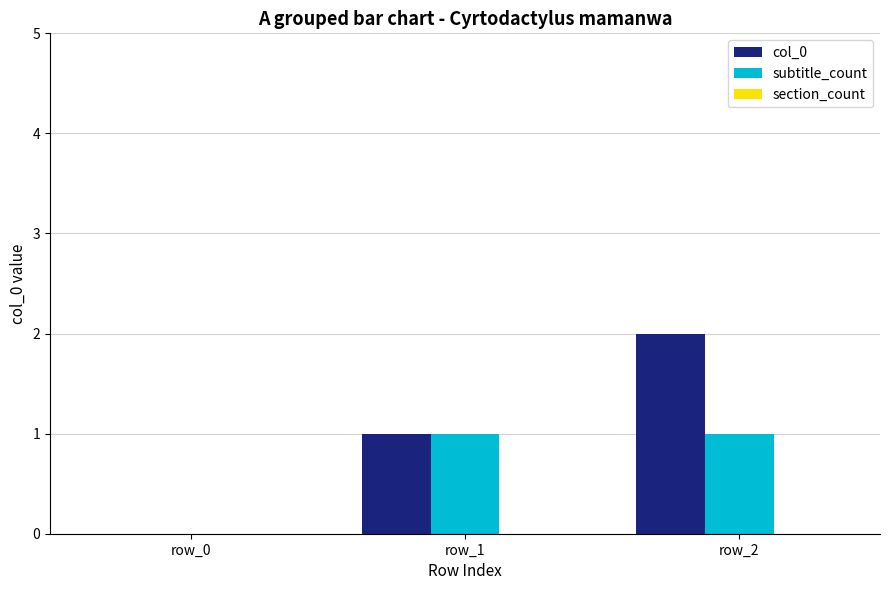

How many data points does each series have?

3